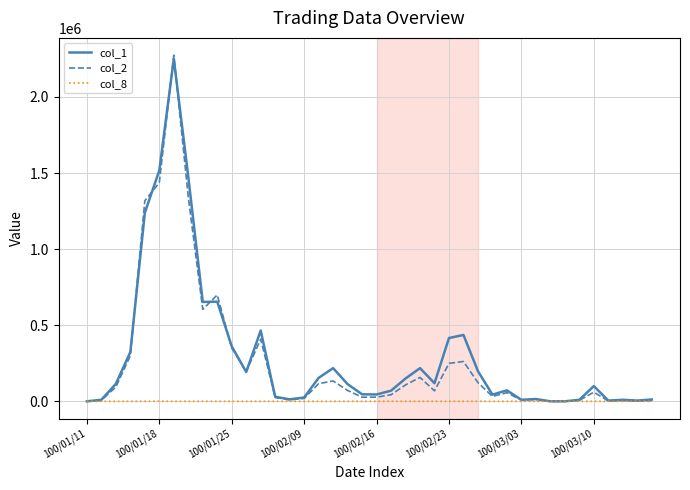

Which series has the widest spread of values?

col_2